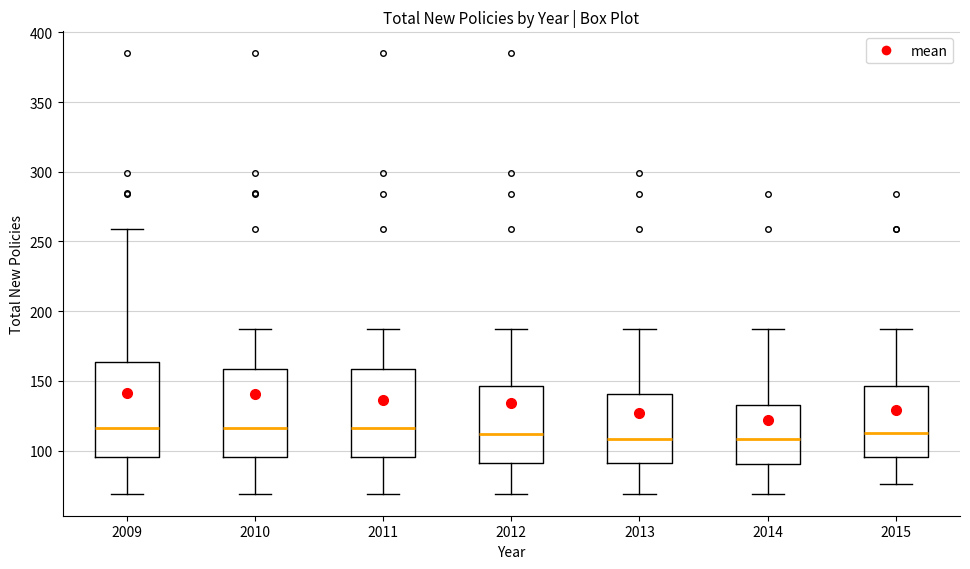

Comparing the boxes themselves (not the whiskers), which one is the tallest?

2009